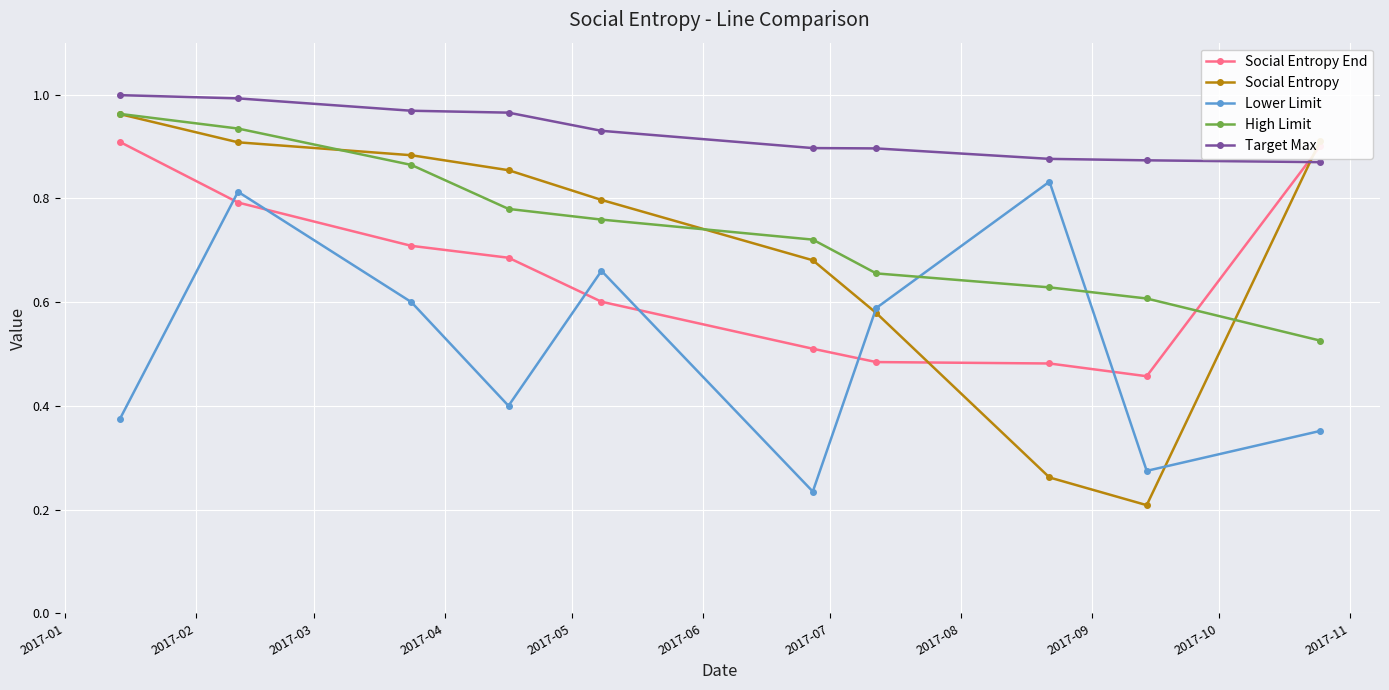

In Lower Limit, how many points are lower than both neighbors (excluding endpoints)?

3